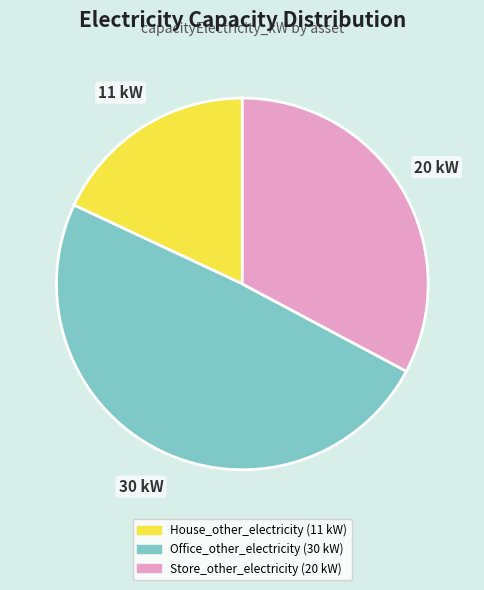

Is there any slice that represents more than half of the pie?

No